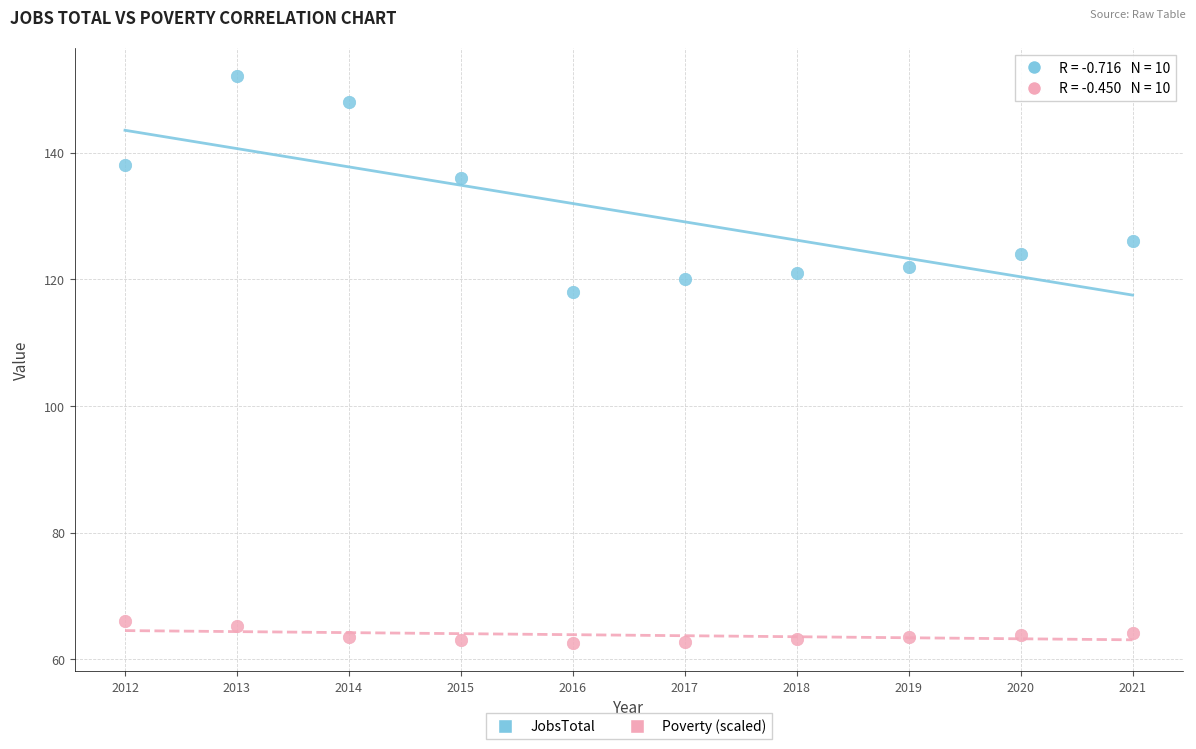

Which series has the widest spread of Y values?

JobsTotal